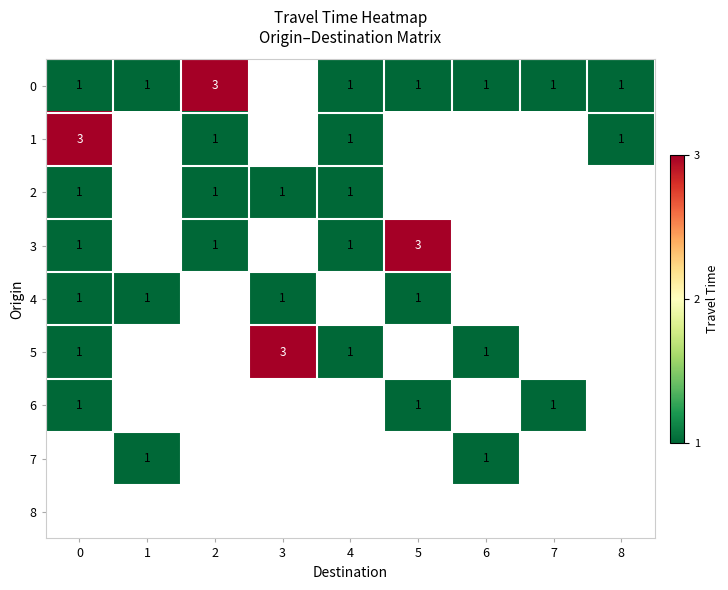

The 0 series shows 2 at 4. True or false?

False